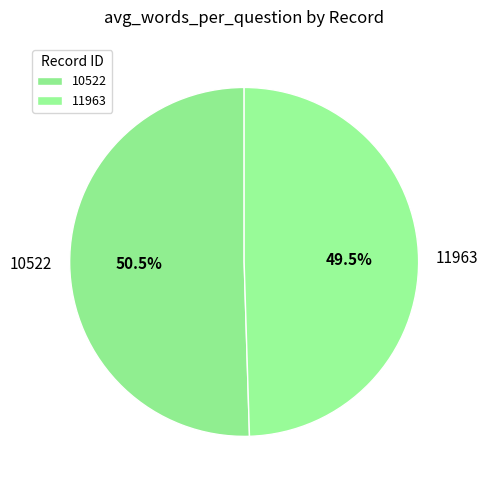

True or false: 10522 accounts for 63% of the total.

False